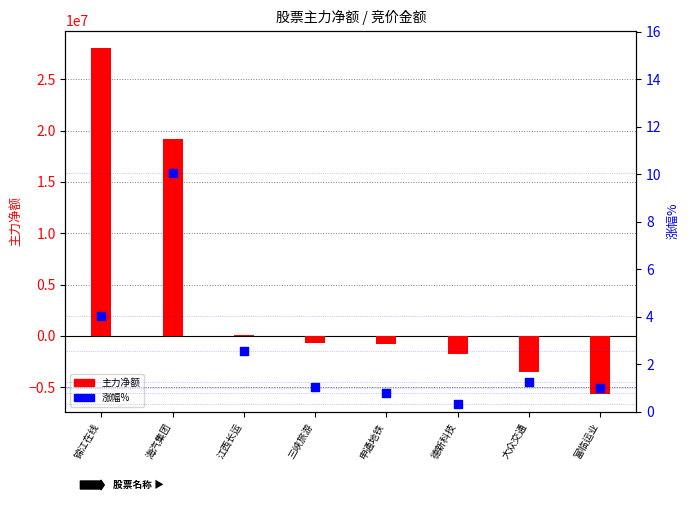

At which category is the sum across all series the highest?

锦江在线